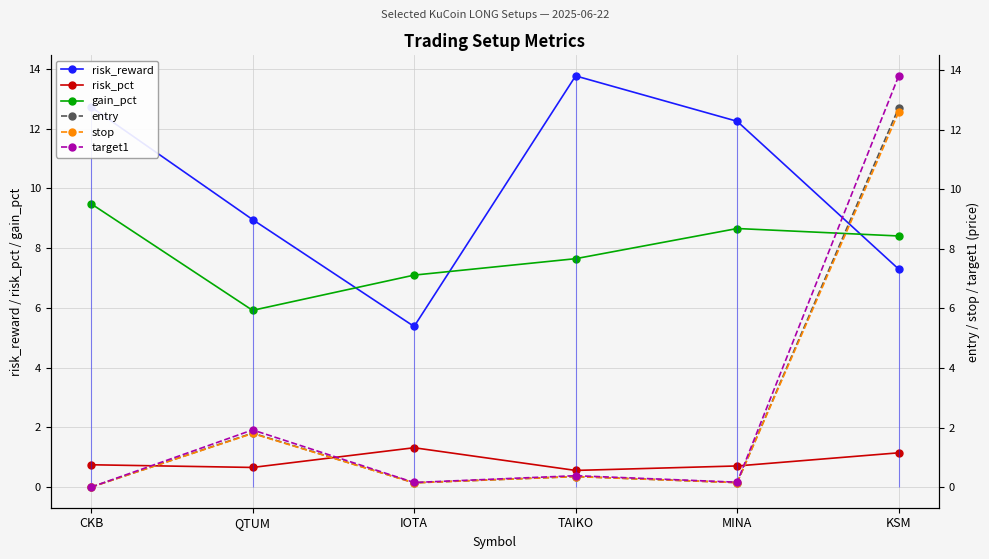

At which category is the sum across all series the highest?

KSM